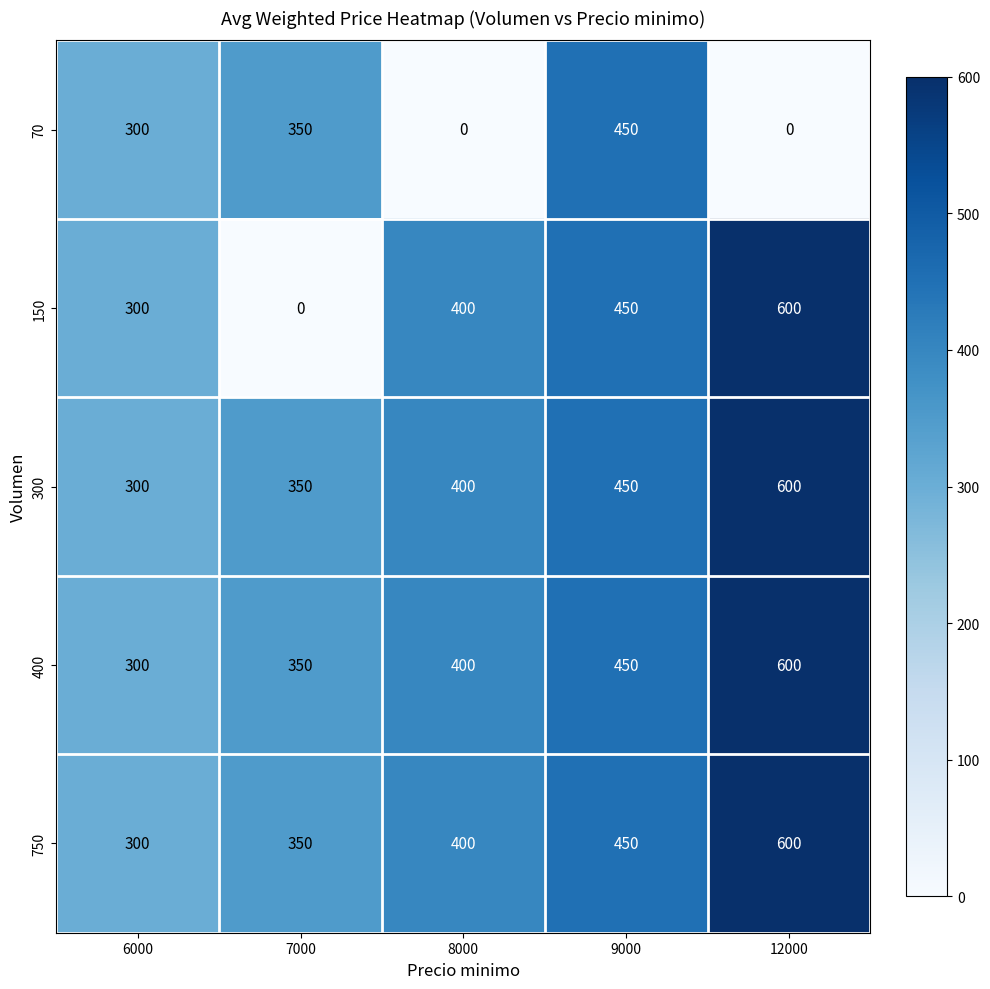

Which series changed the most between 7000 and 12000?

150